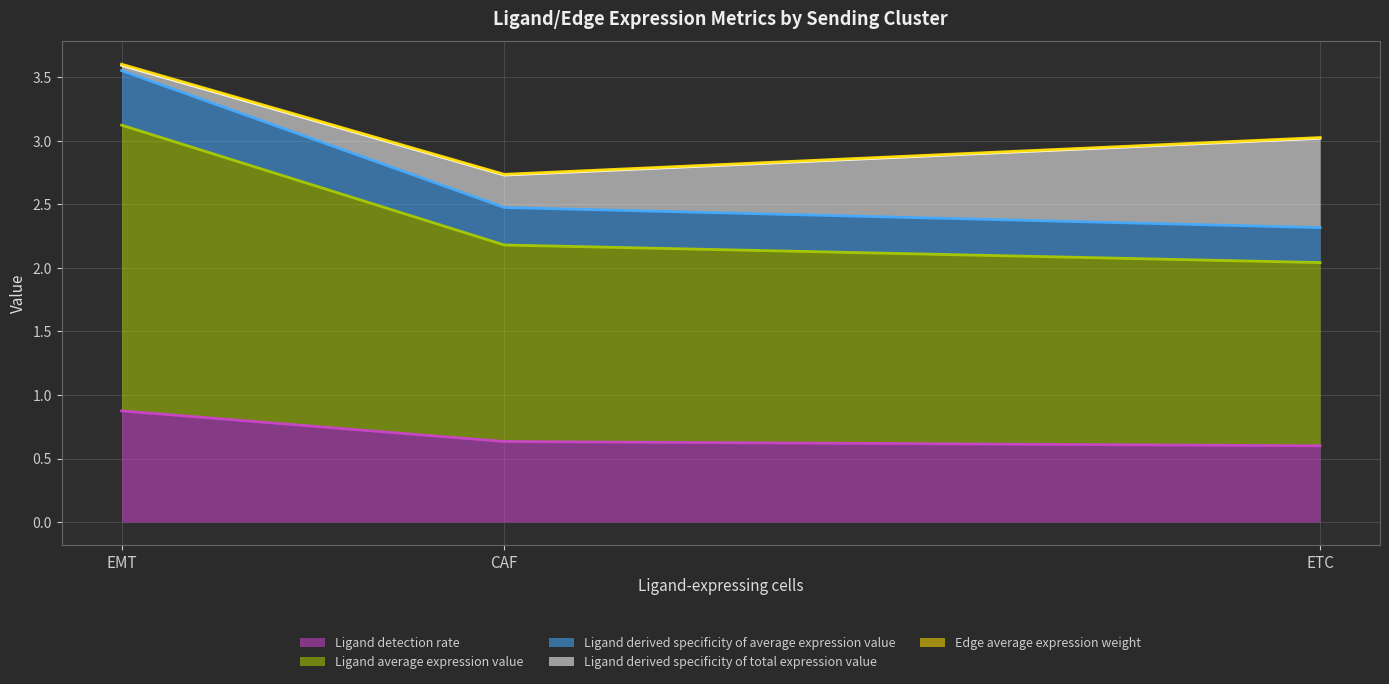

At which category is the sum across all series the highest?

EMT